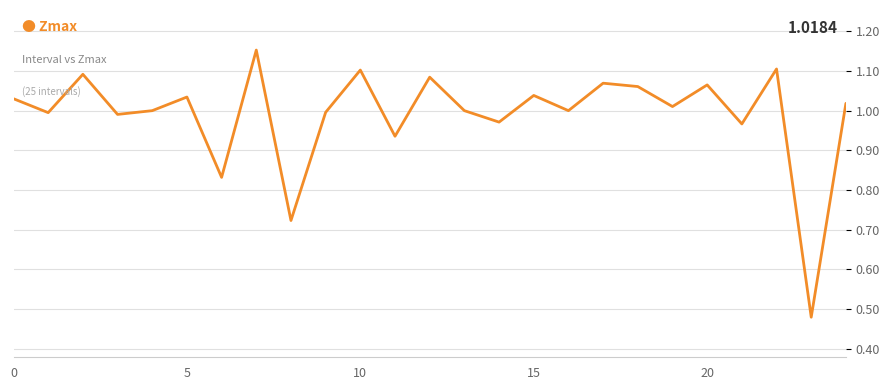

What is the difference between the maximum and second lowest values?

0.4